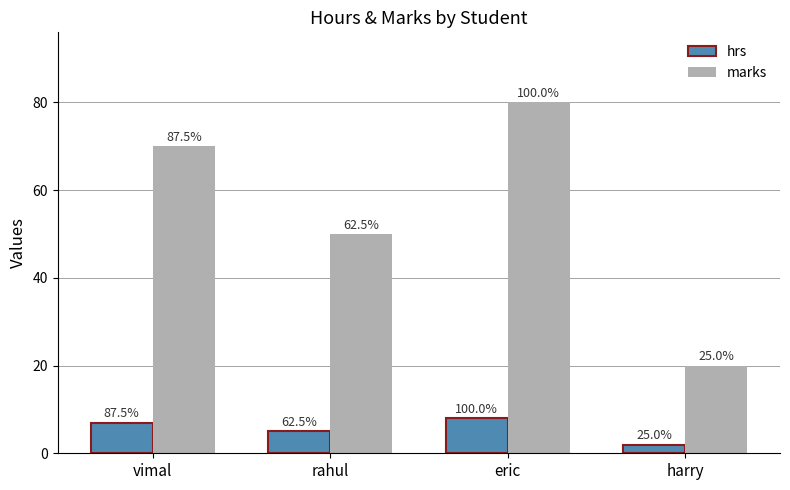

Are the bars grouped side by side (vs. stacked)?

Yes